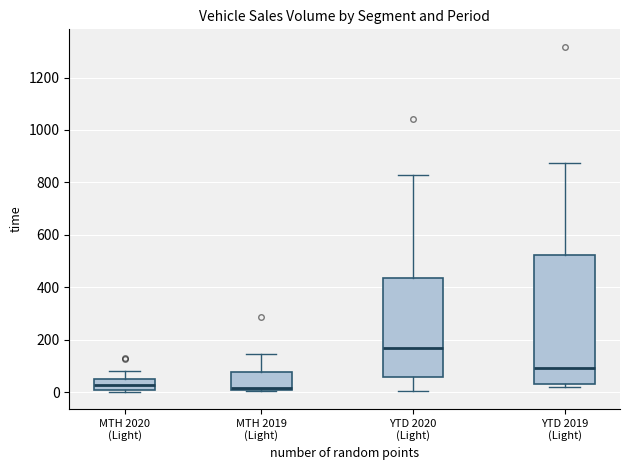

Where is the upper edge of the box for MTH 2020 (Light) on the y-axis? The values are not printed on the chart, so give them approximately, as read against the axis.

60